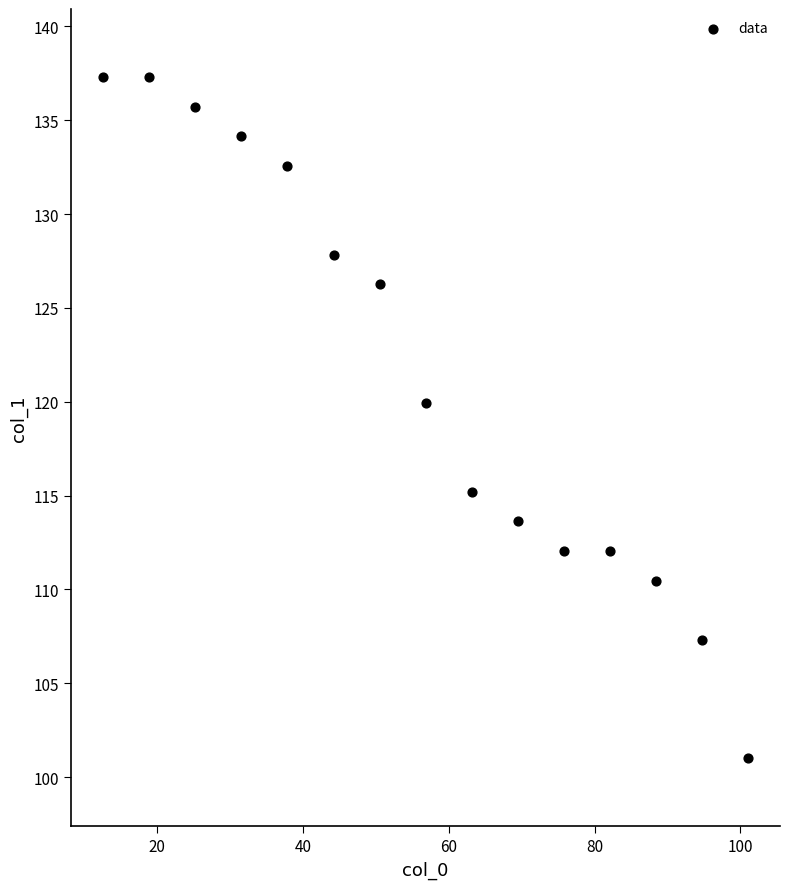

What is the range of Y values (max minus min)?

36.3